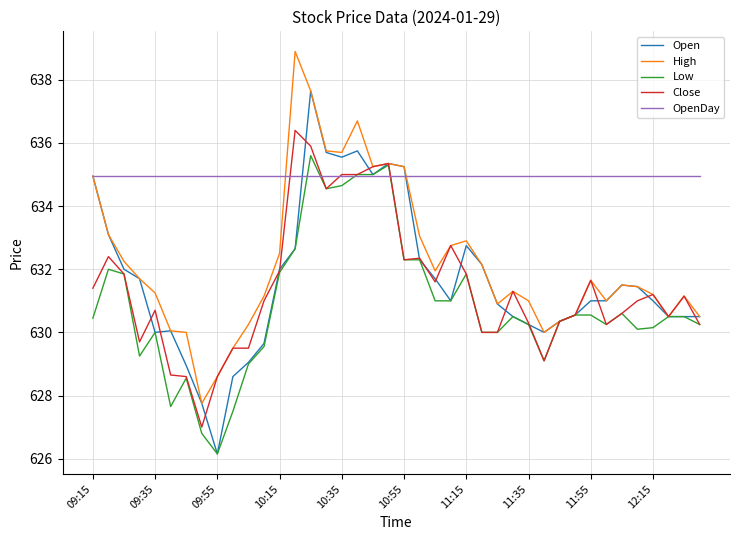

How many lines are shown in the chart?

5